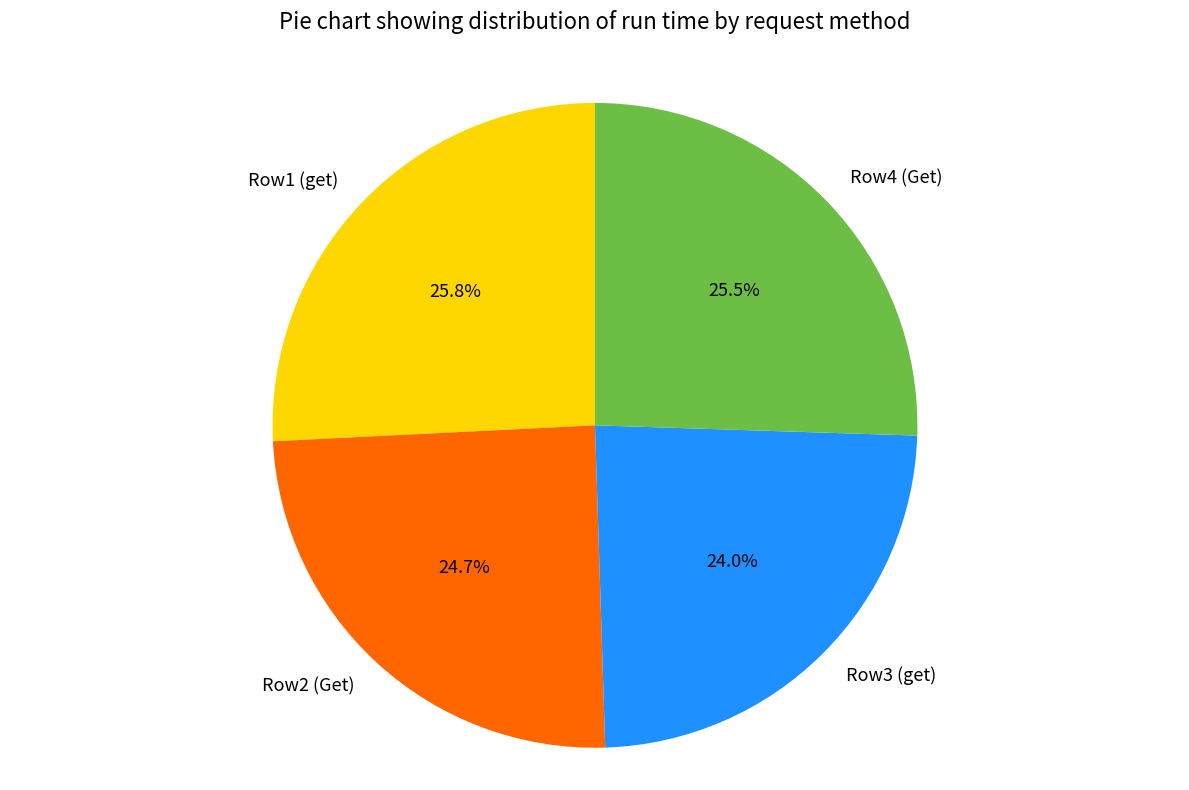

Is there any slice that represents more than half of the pie?

No